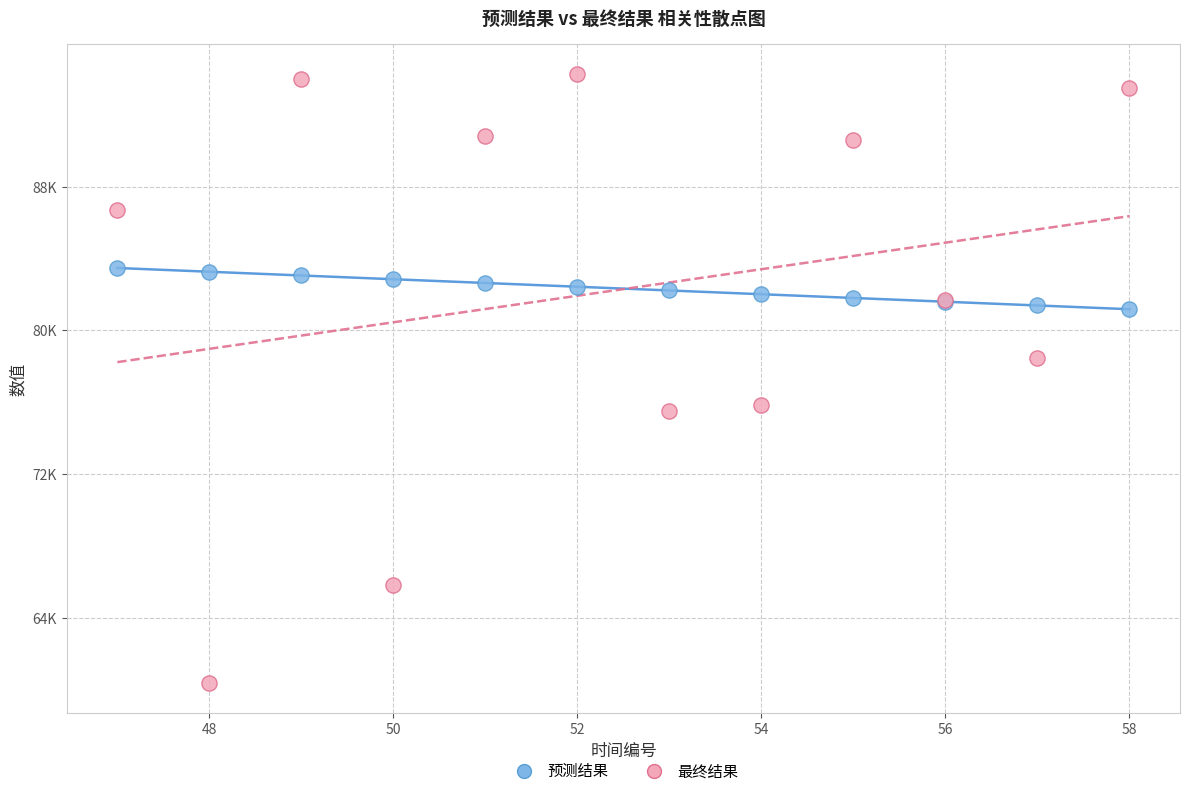

Which series contains the lowest Y value?

最终结果